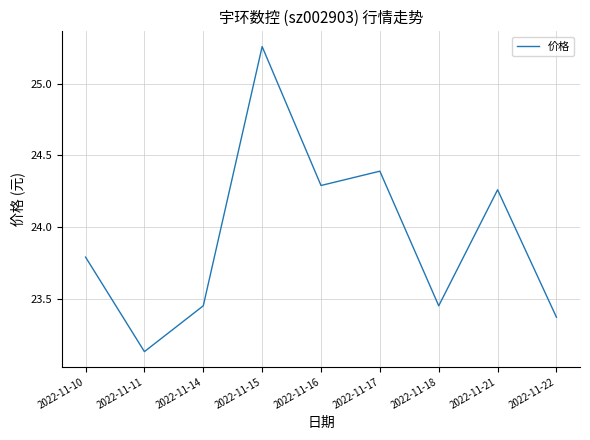

What is the change in value from 2022-11-16 to 2022-11-18?

-0.8